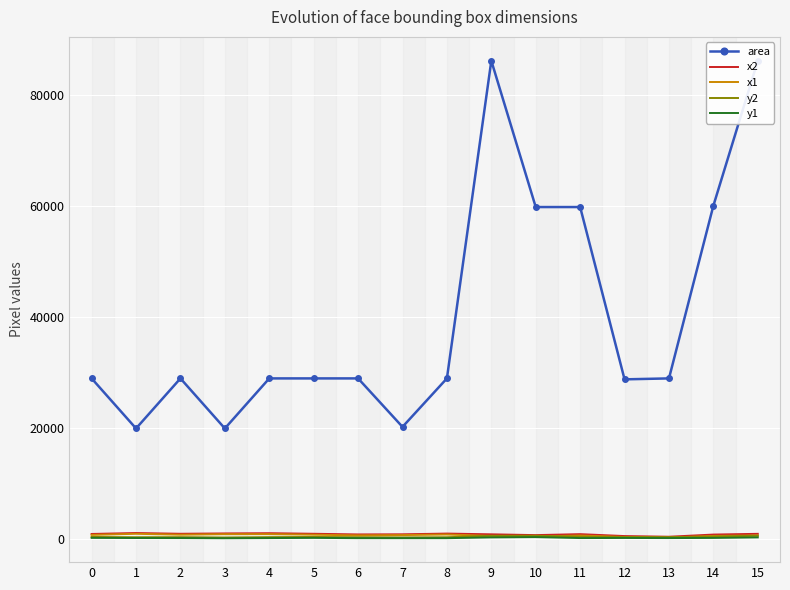

What is the spread (max minus min) of values at 5?

28740